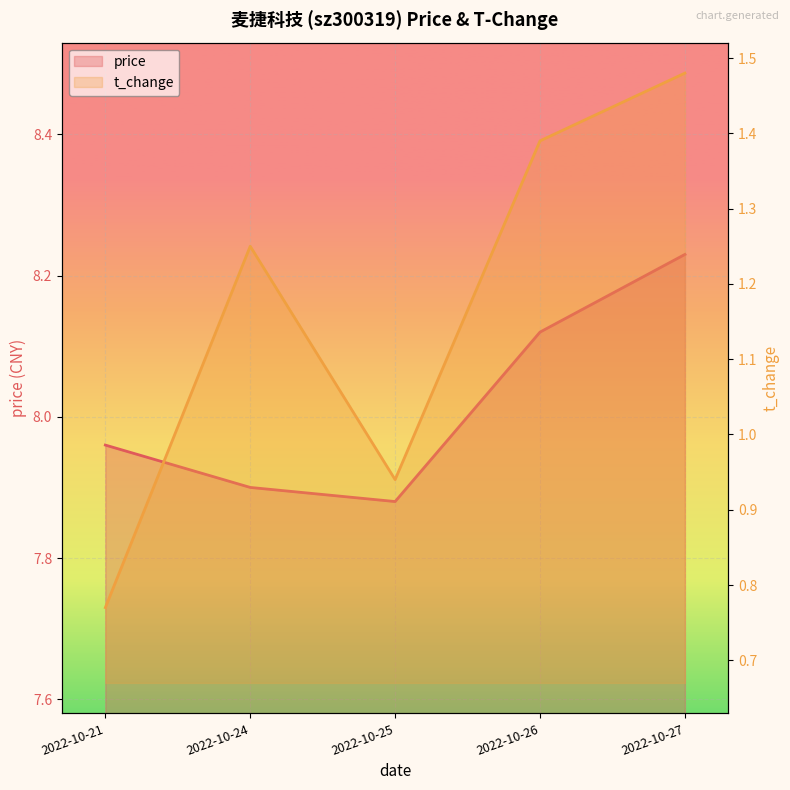

True or false: price and t_change cross at least once.

False